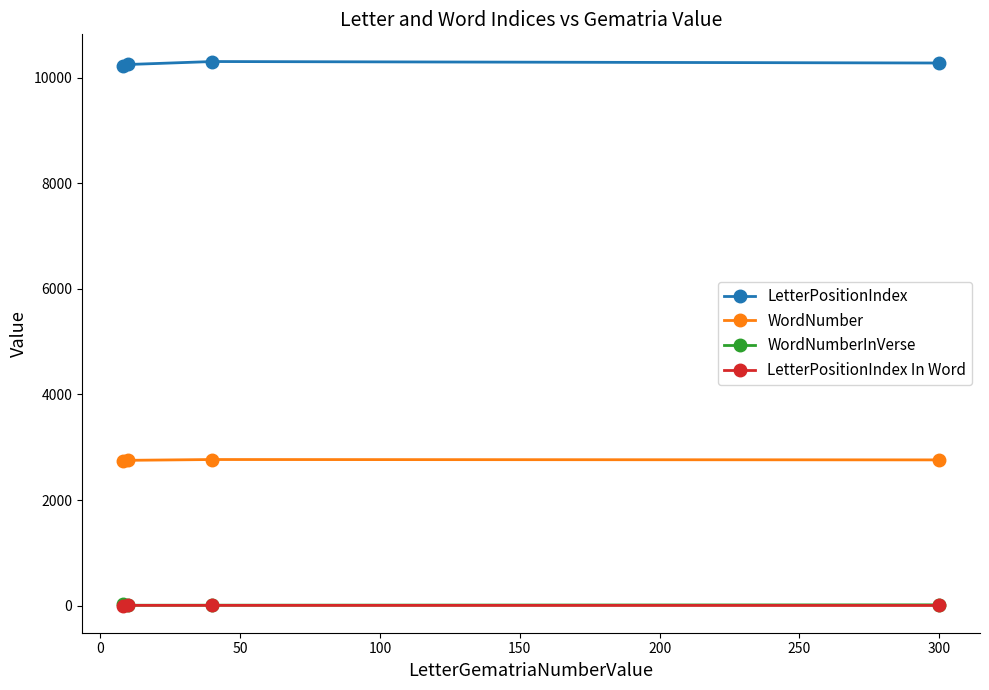

True or false: WordNumber has more than 2 interior local peaks.

False